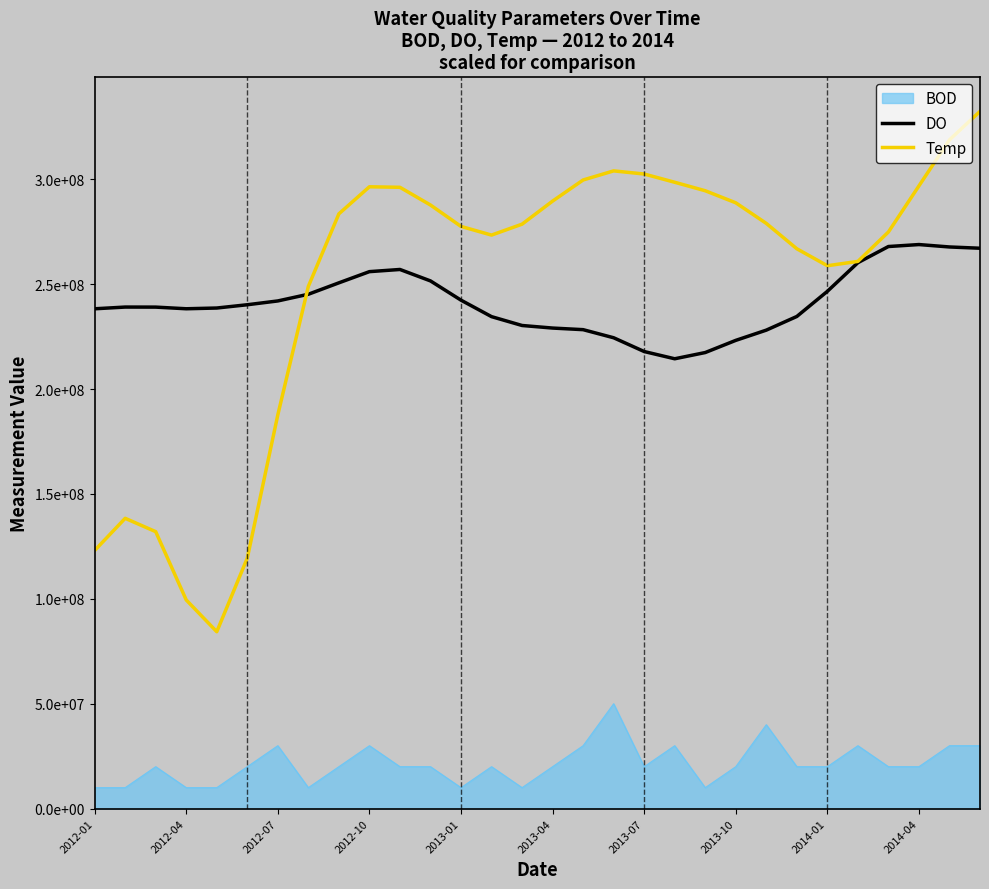

Which series ends up on top after the final intersection of Temp and DO?

Temp